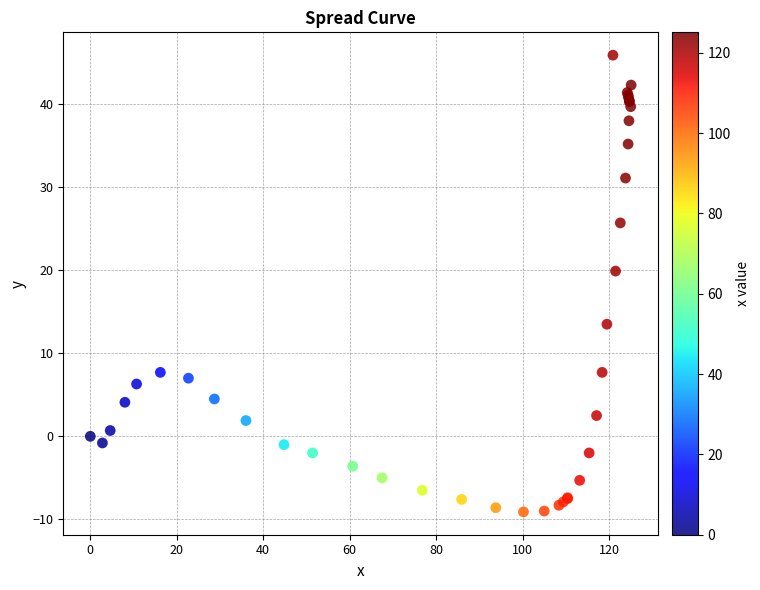

What Y value in the scatter plot is closest to 18?

19.9